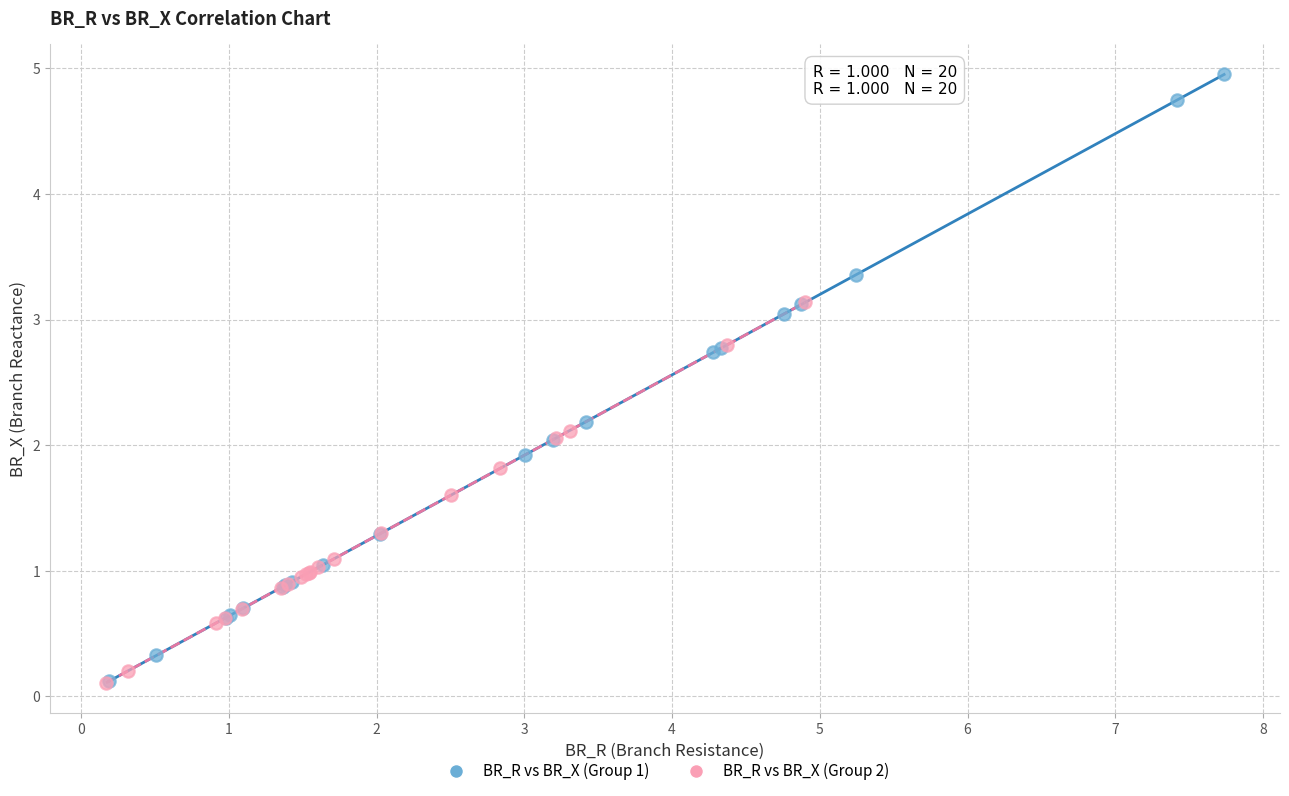

What are all the series names shown in the legend?

BR_R vs BR_X (Group 1), BR_R vs BR_X (Group 2)